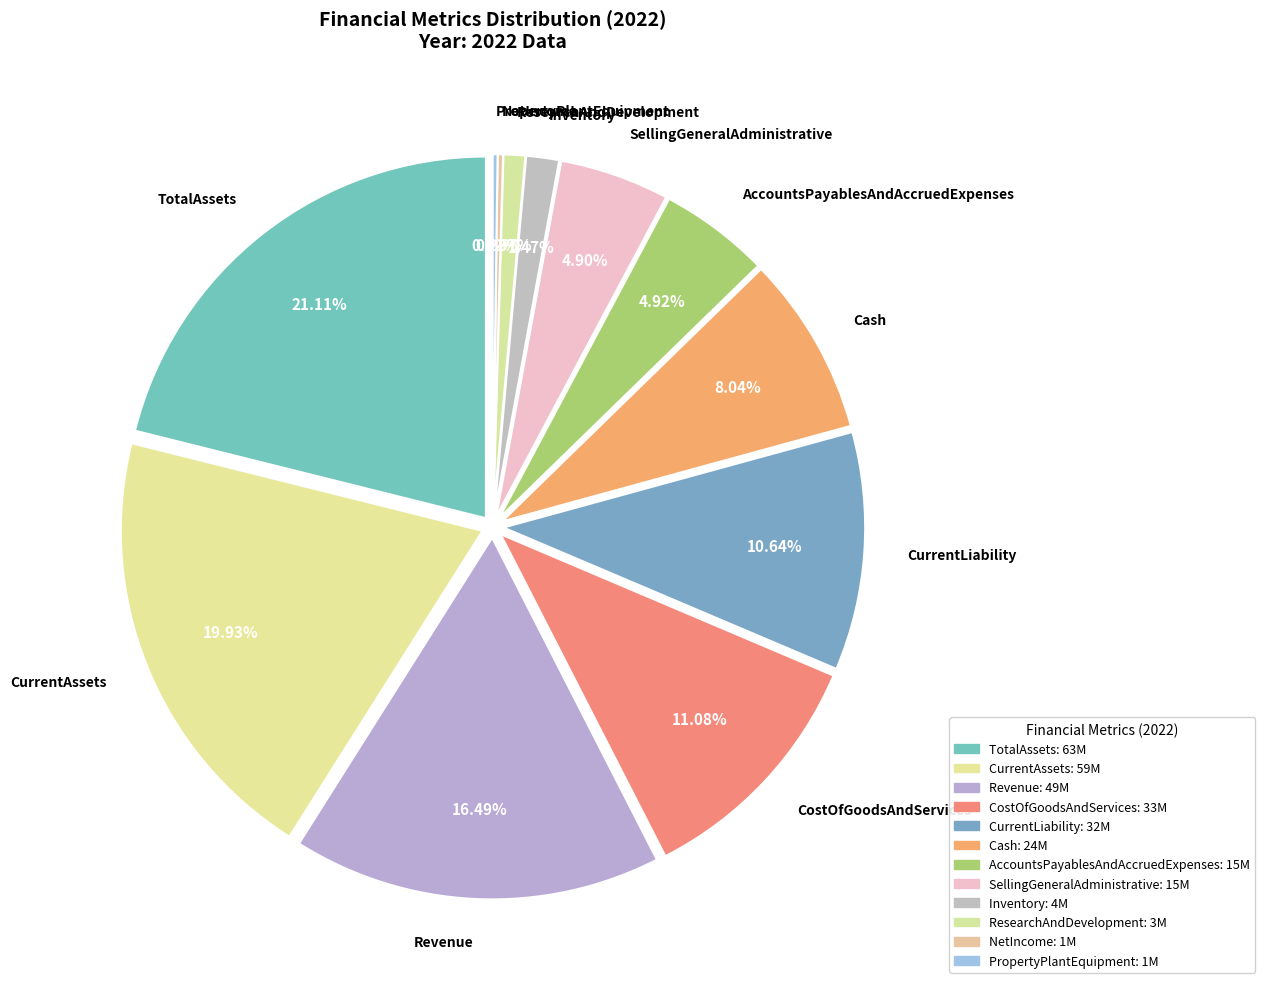

How many slices are in this pie chart?

12